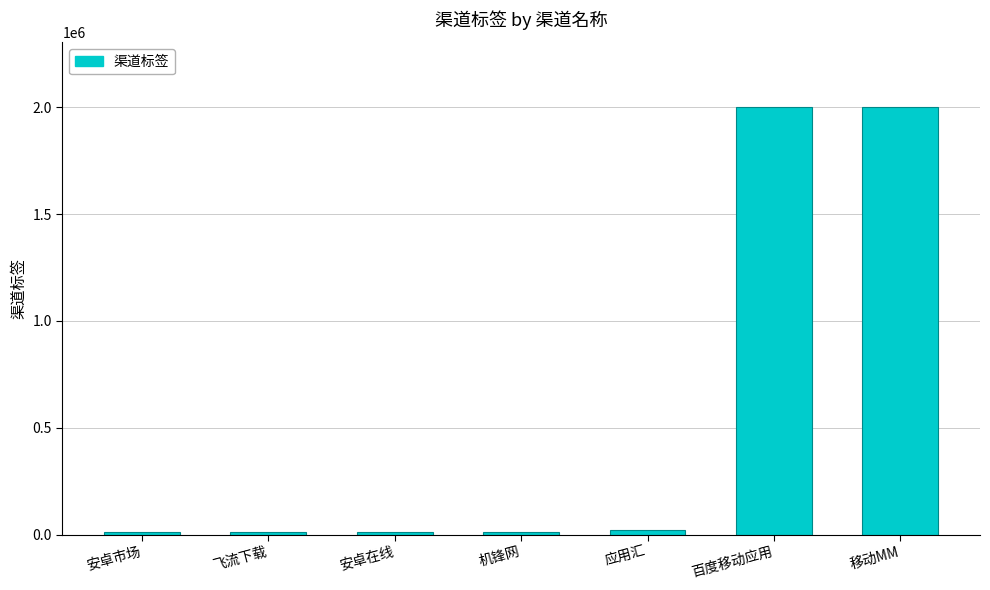

Is it true that the value at 百度移动应用 is 2001001?

True